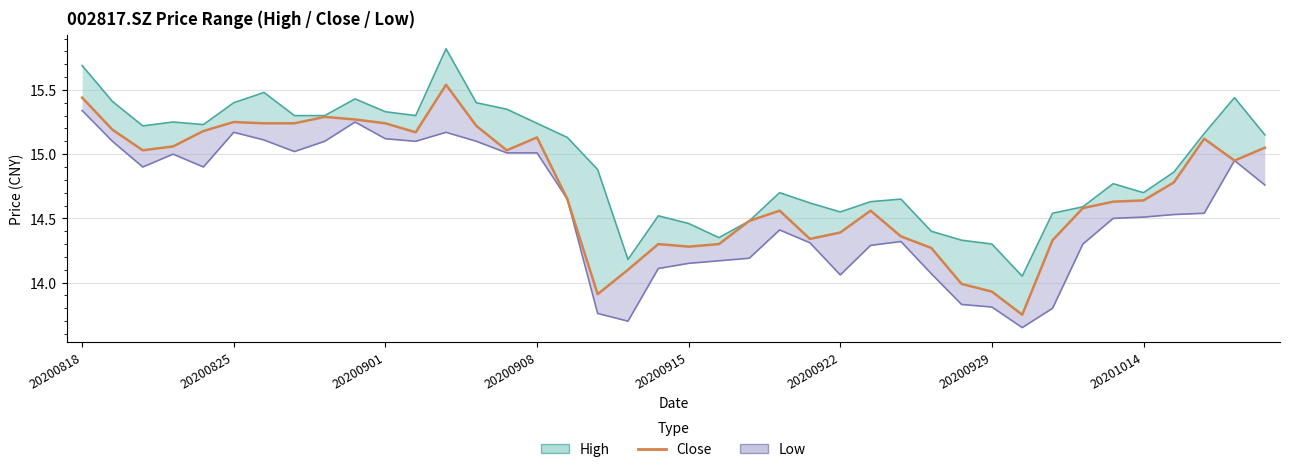

What is the change in value from 20200901 to 17?

-1.1